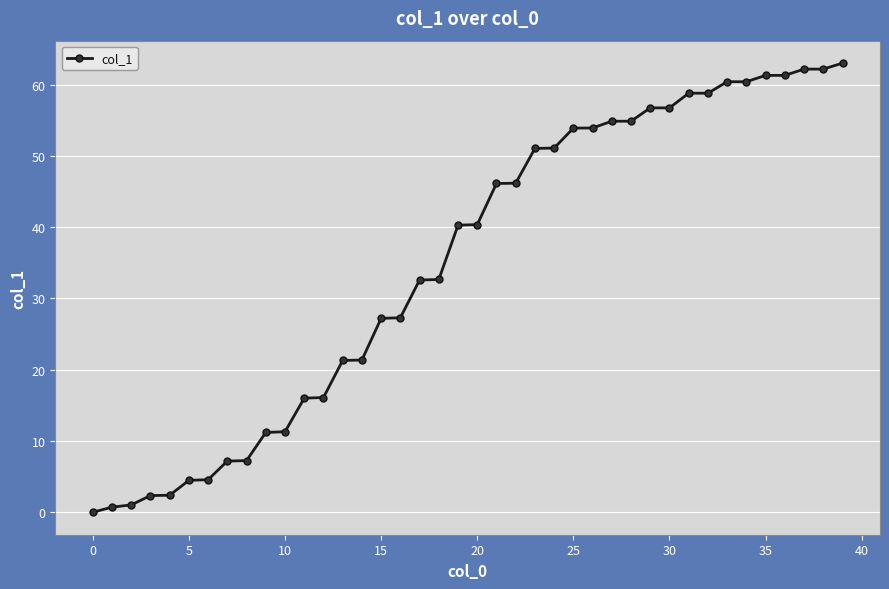

What is the difference between the maximum and minimum values?

63.0